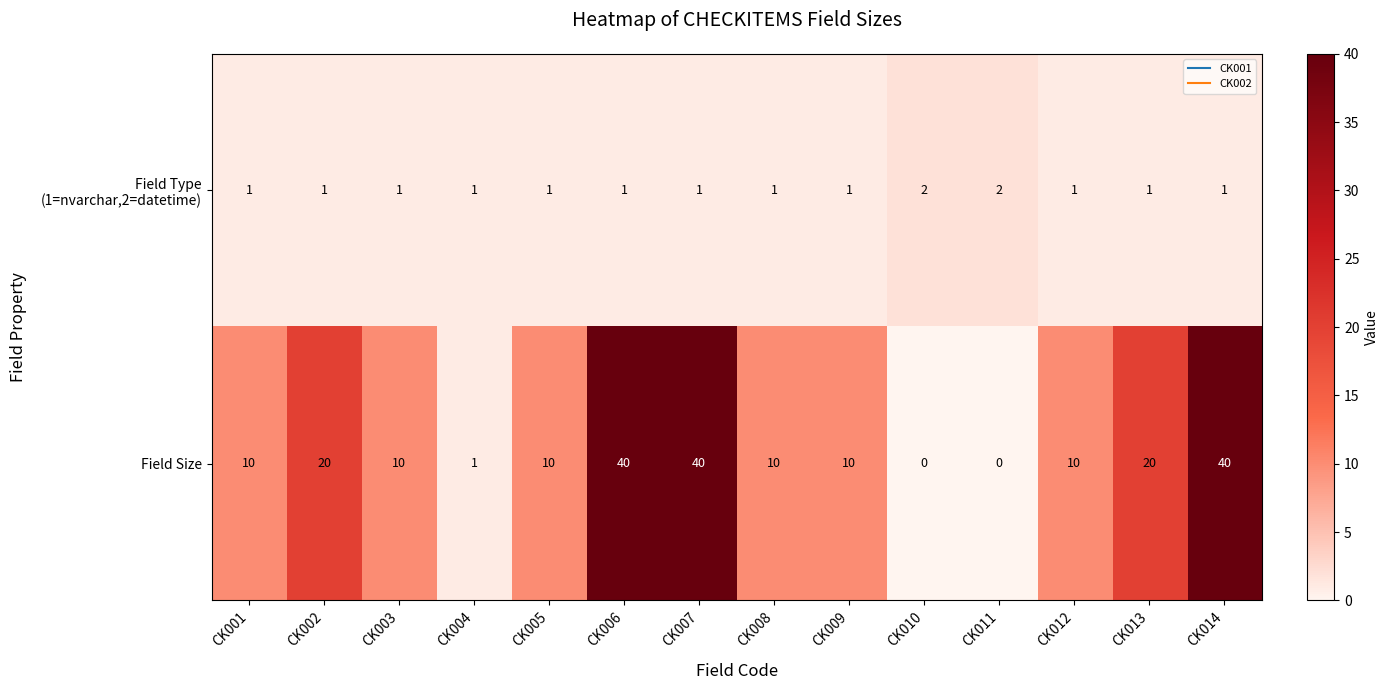

What is the spread (max minus min) of values at CK011?

2